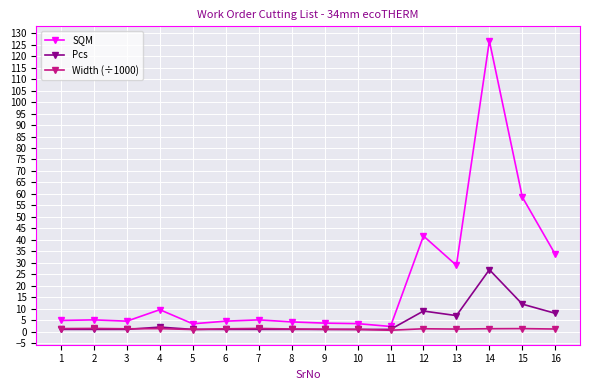

Rank the series by their average value, from lowest to highest.

Width (÷1000), Pcs, SQM